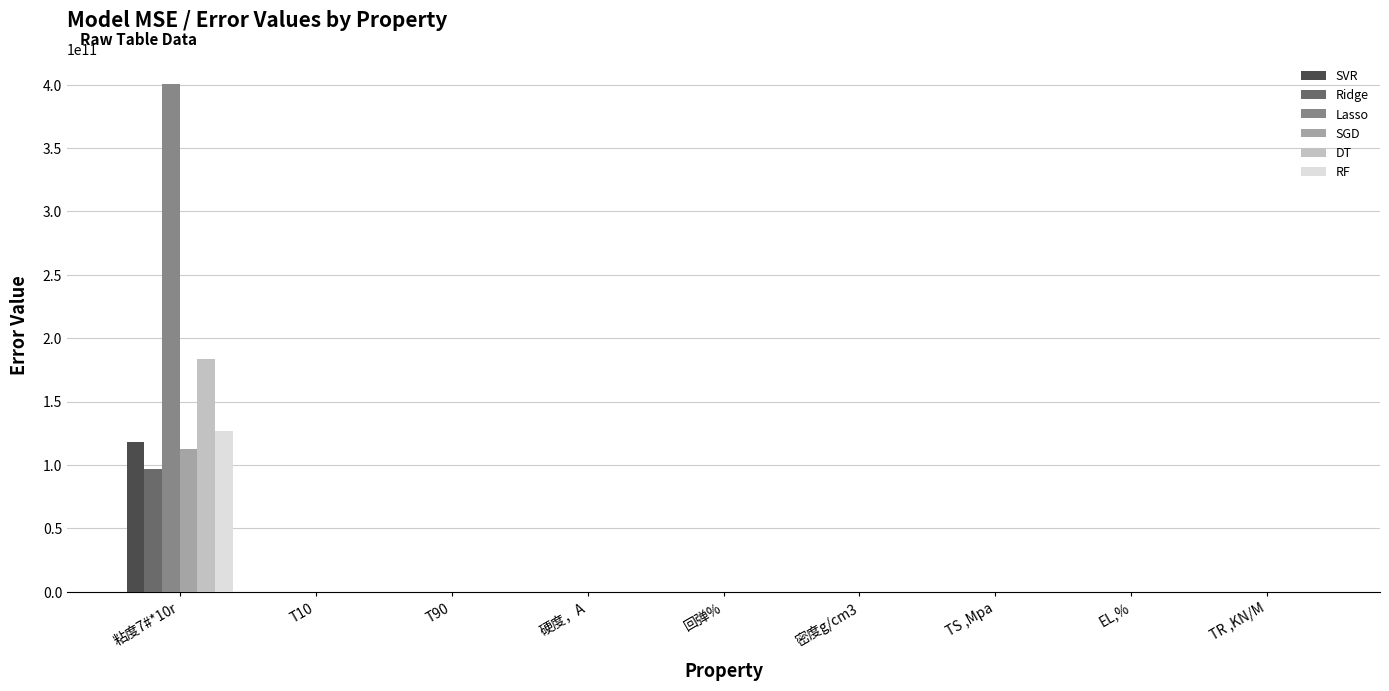

Which series has the largest total across all categories?

Lasso